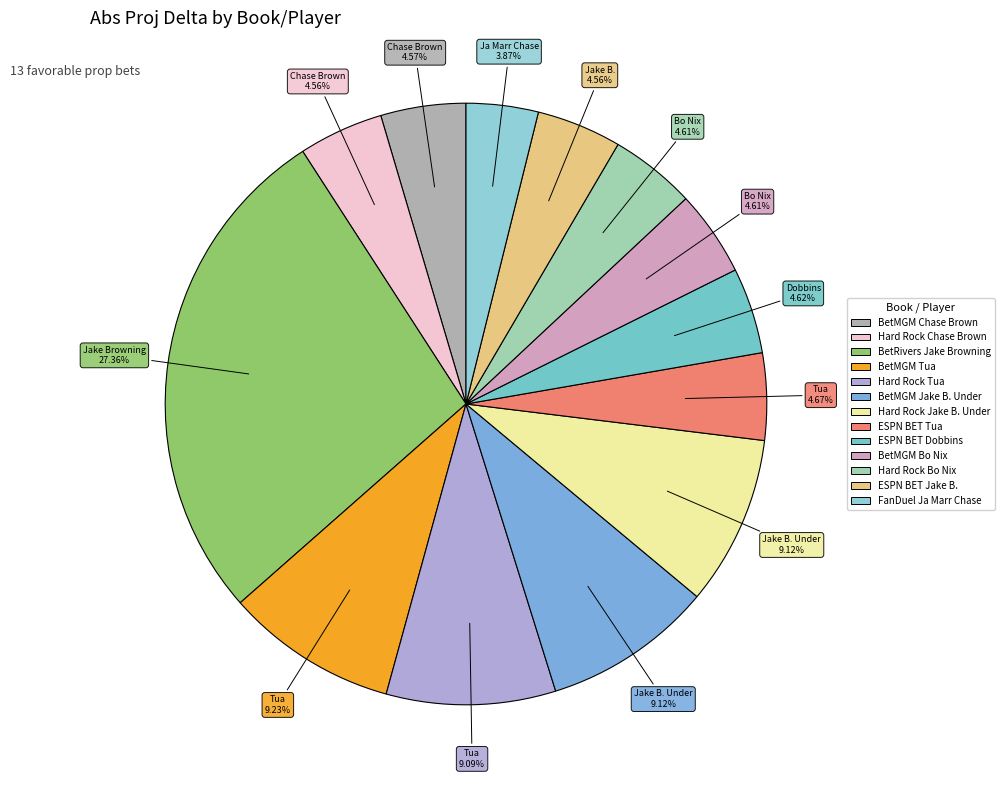

How many segments does this pie chart have?

13